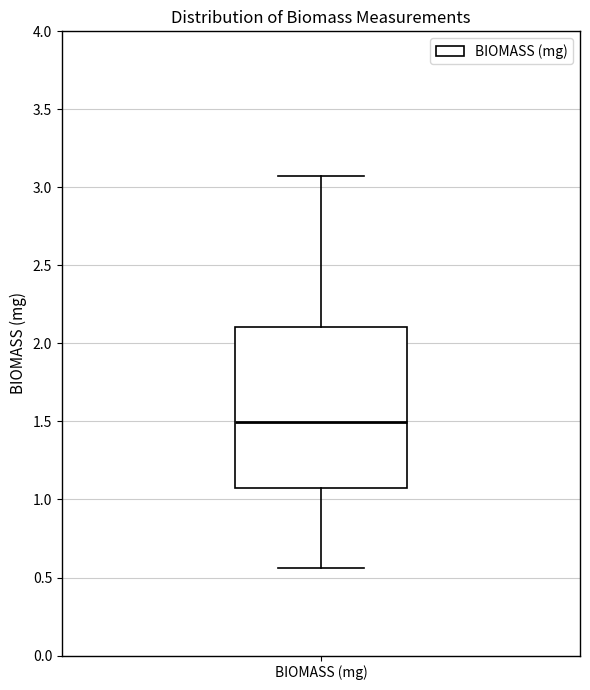

Read this box plot against the y-axis: the position of the median line, the range covered by the box, and the ends of both whiskers. The values are not printed on the chart, so give them approximately, as read against the axis.

median 1.50, box 1.10 to 2.10, whiskers 0.55 to 3.10